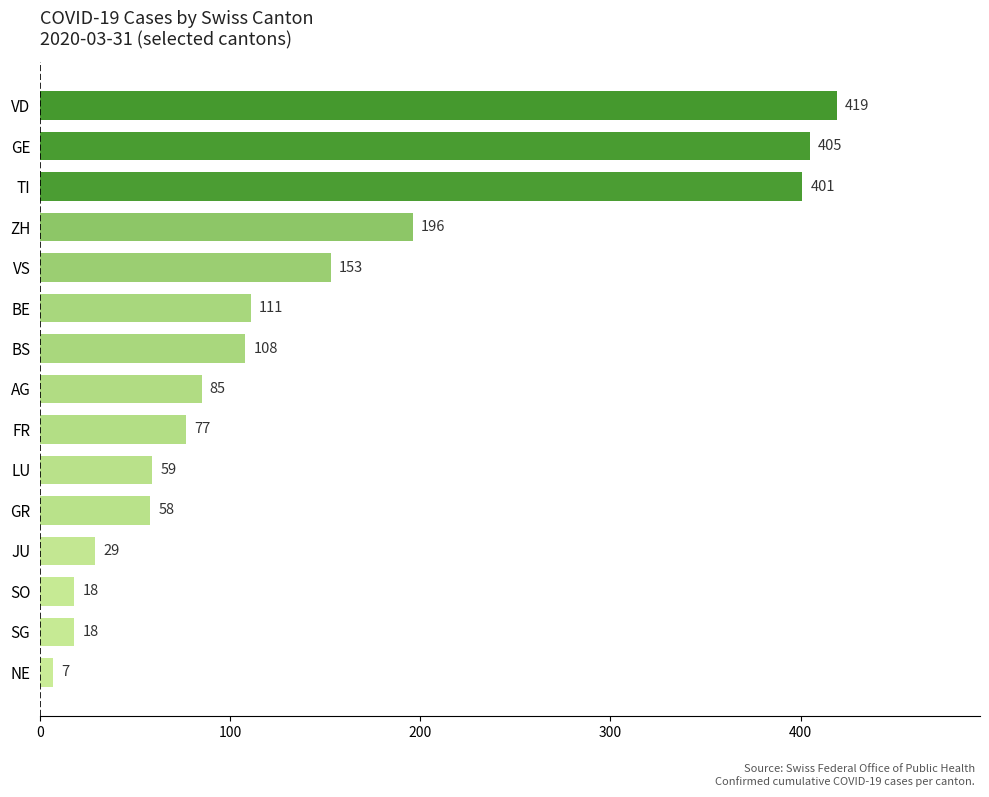

Where is the data nearest to the value 213?

ZH